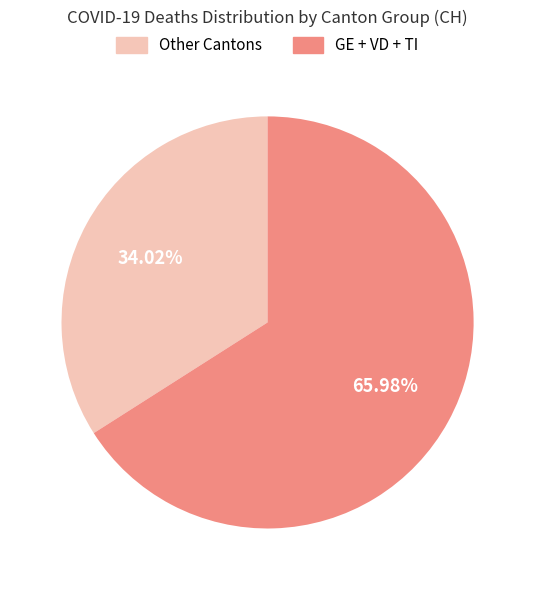

Is there a majority slice in this chart?

Yes